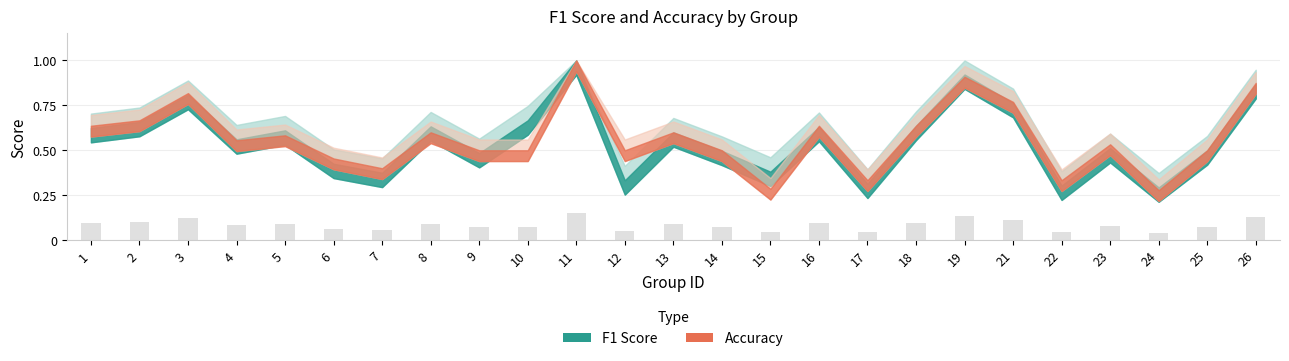

What is the sum of the values at 11 and 19?

0.3